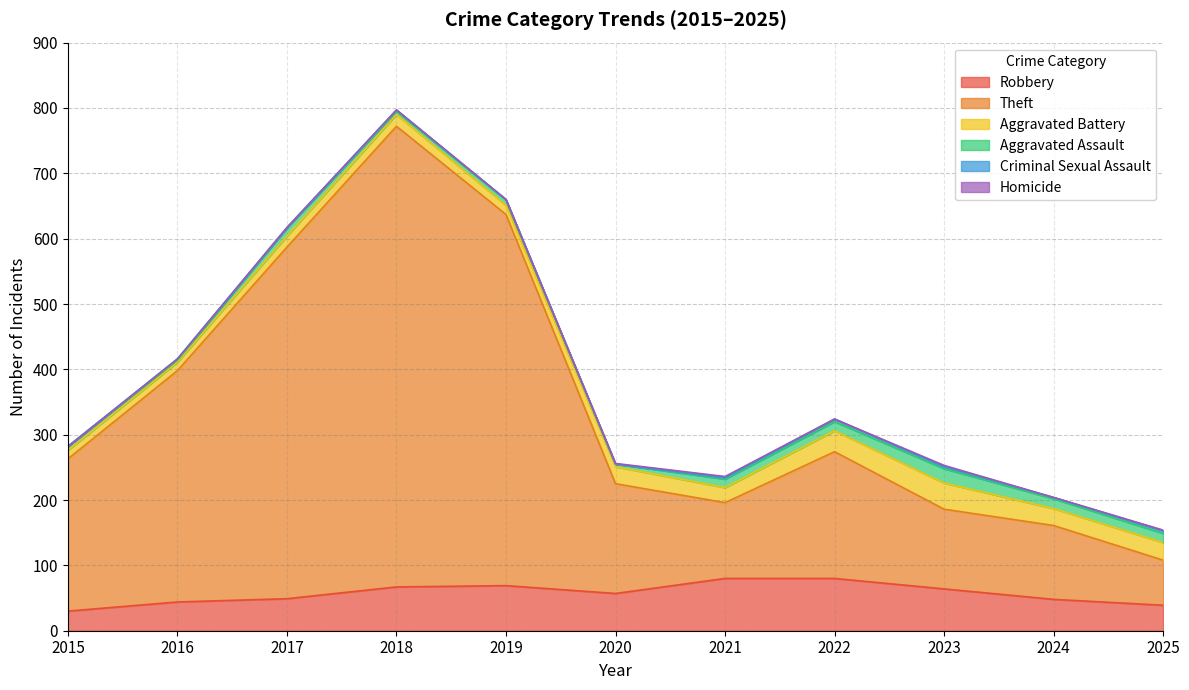

What is the maximum value shown in the chart?

705